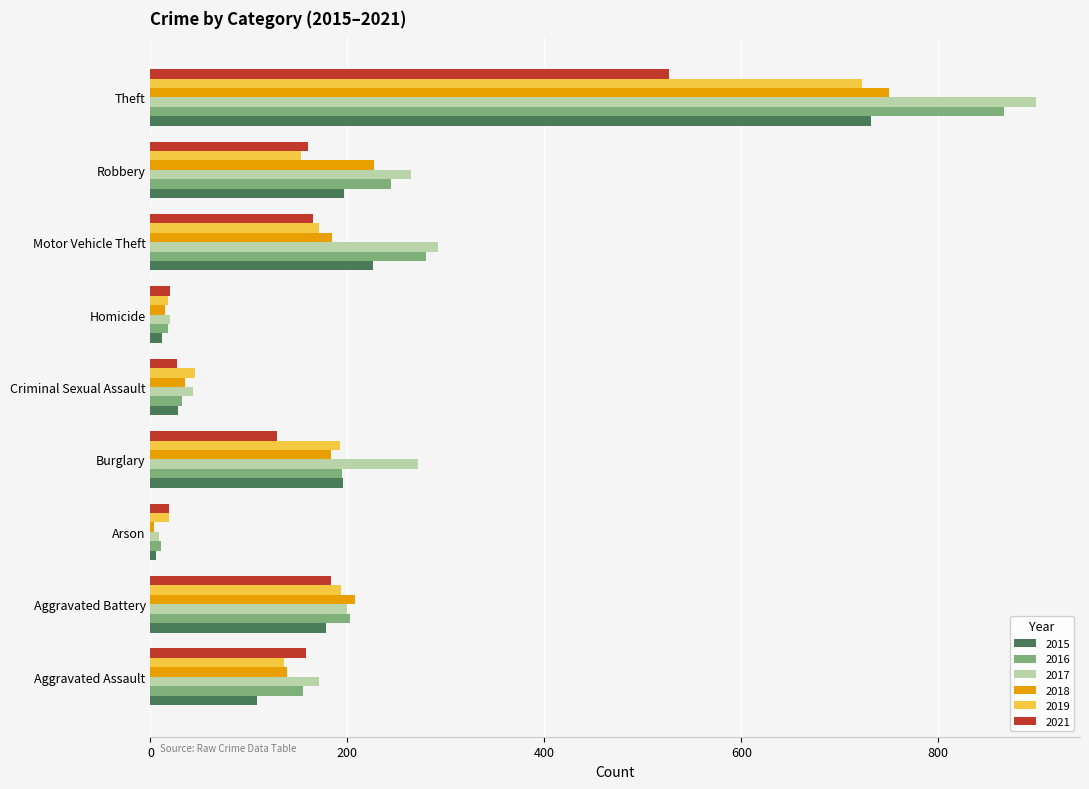

The value of 2016 at Aggravated Assault is 75. True or false?

False